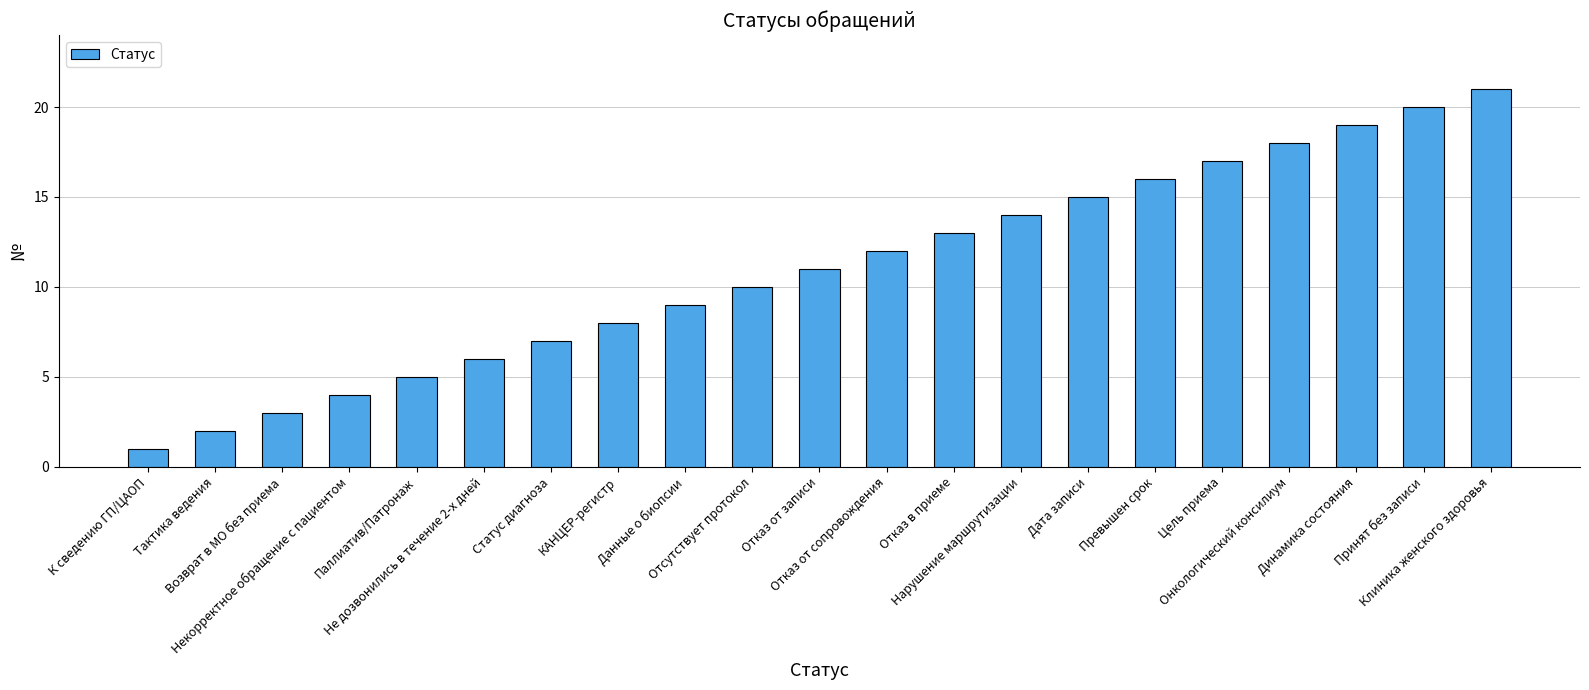

Reading right to left, extract all data points from this chart.

21	20	19	18	17	16	15	14	13	12	11	10	9	8	7	6	5	4	3	2	1